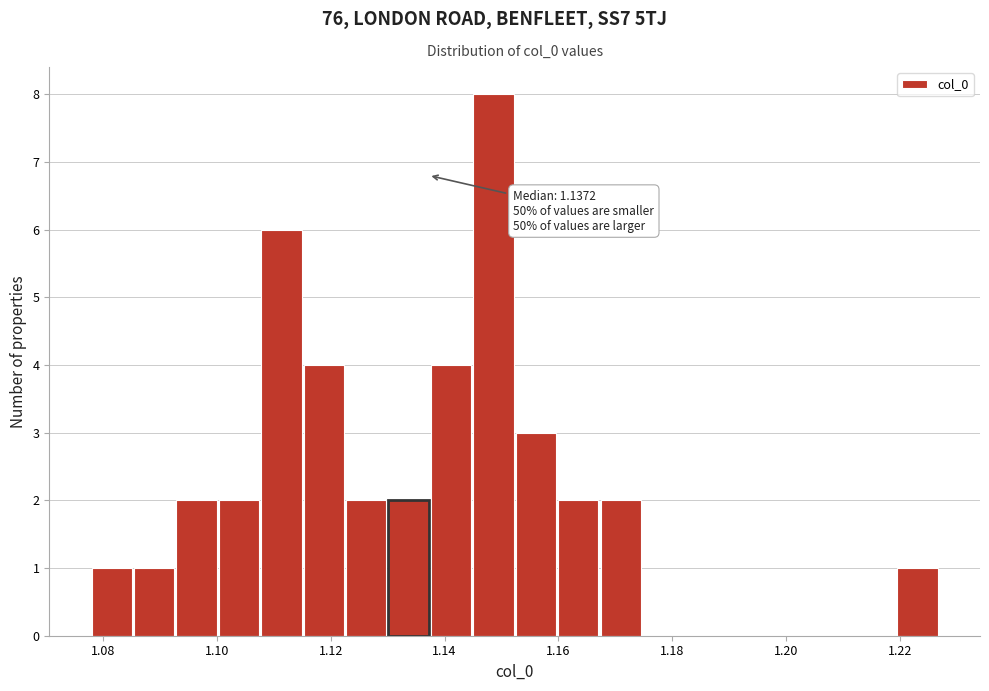

Read against the x-axis, roughly where is the centre of the tallest bar?

1.148